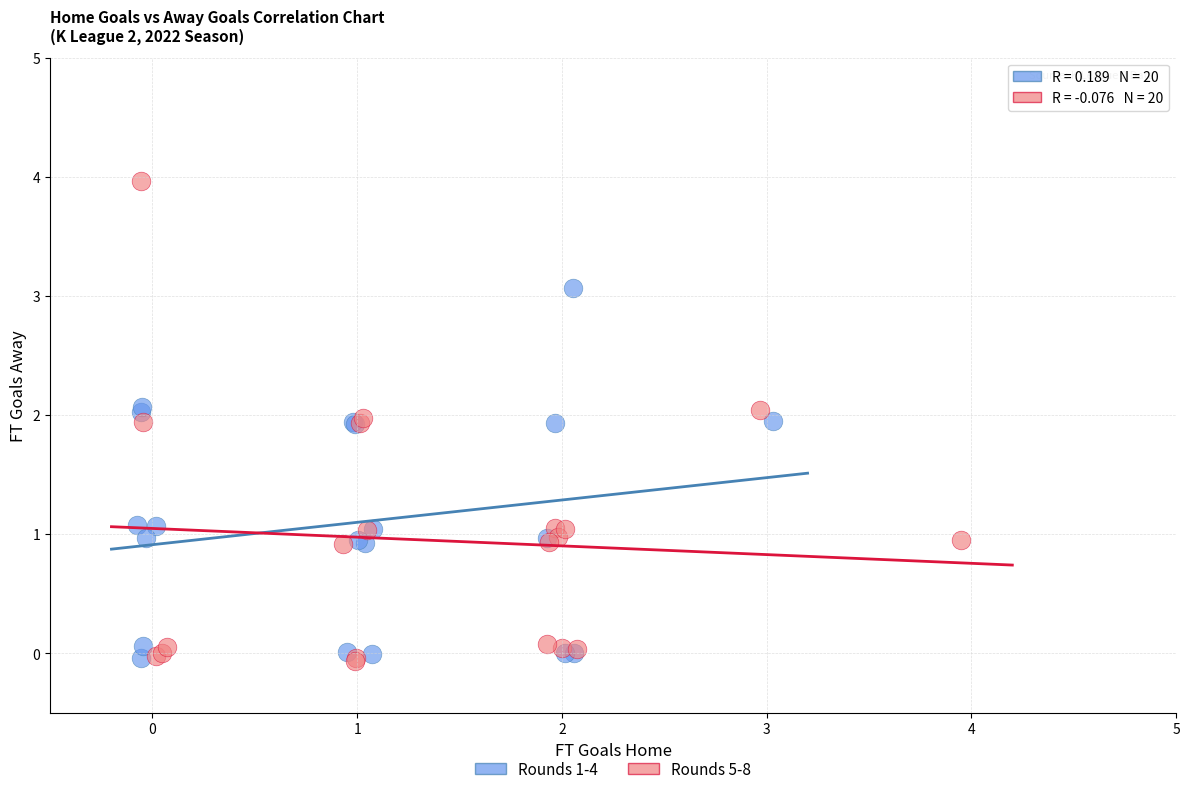

Which series reaches the maximum Y coordinate?

Rounds 5-8